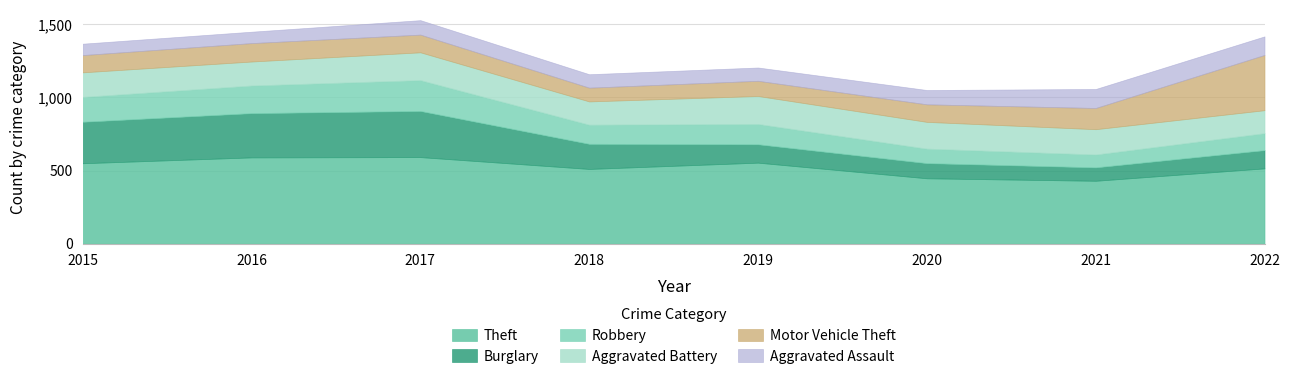

At which category does Aggravated Assault reach its first local peak?

2017